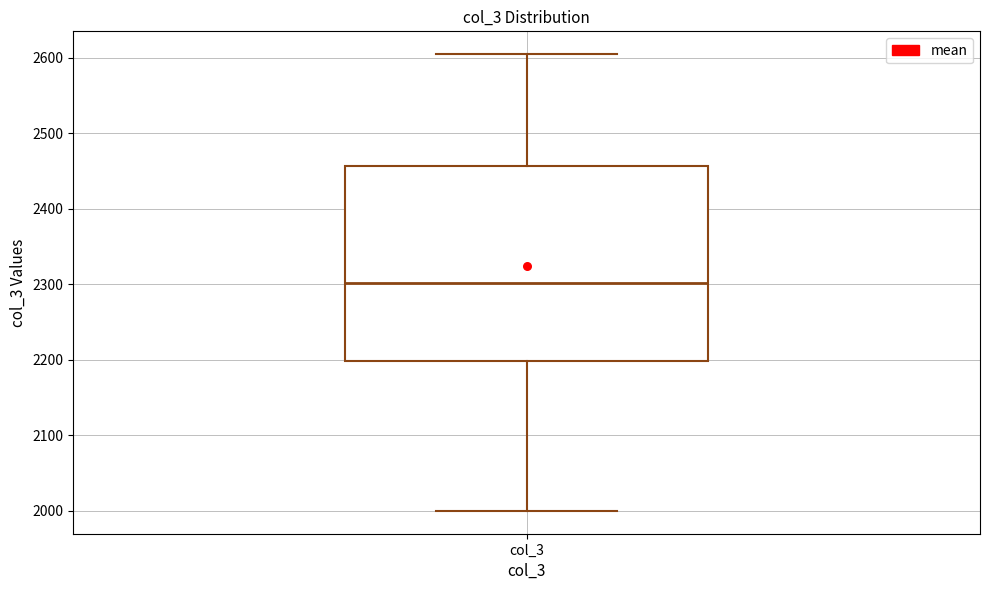

Transcribe this box plot: give where the median line is, the range the box spans, and where the two whiskers end, as read against the y-axis. The values are not printed on the chart, so give them approximately, as read against the axis.

median 2300, box 2200 to 2460, whiskers 2000 to 2610